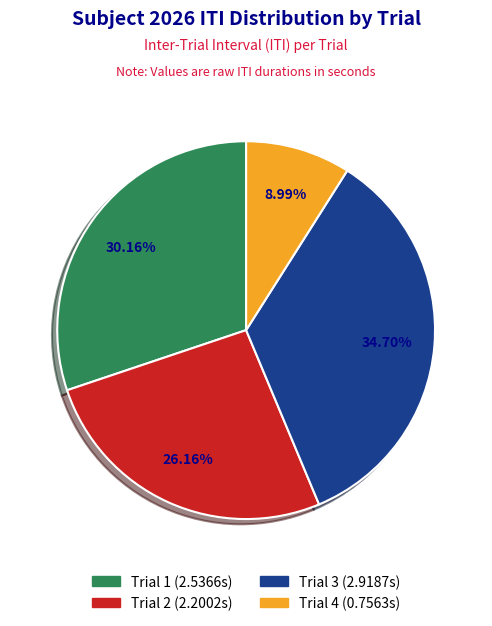

How many segments does this pie chart have?

4